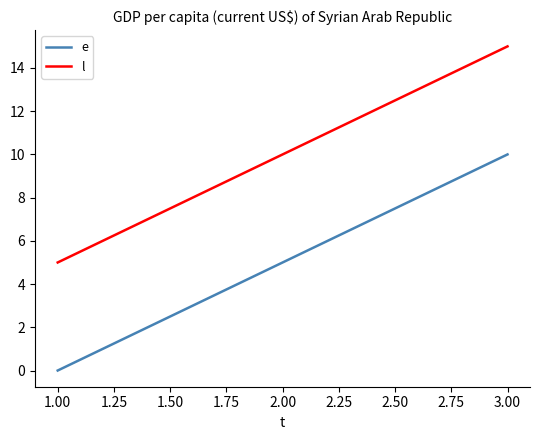

At which category is the sum across all series the highest?

3.00